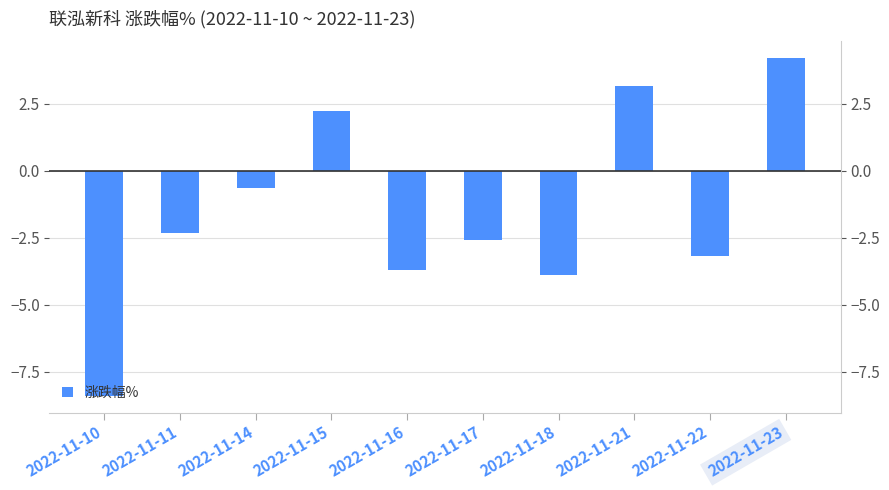

What is the value of the 9th bar from the left?

-3.2